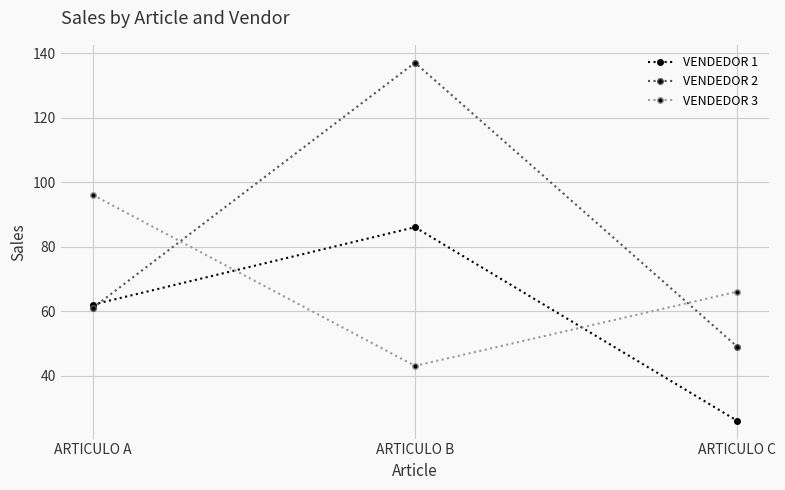

What is the average value of the VENDEDOR 1 series?

58